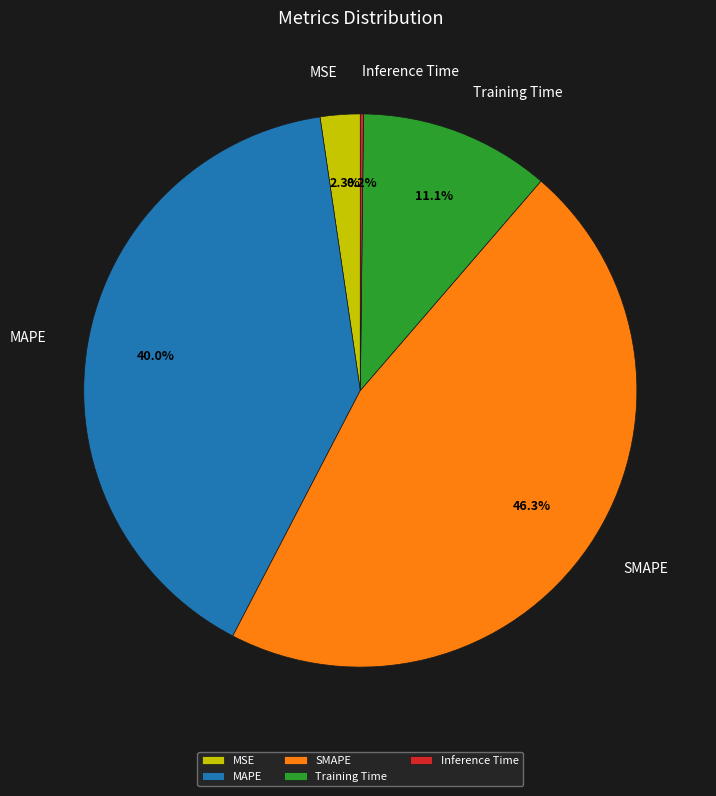

What percentage do Training Time and MAPE together represent?

51.2%